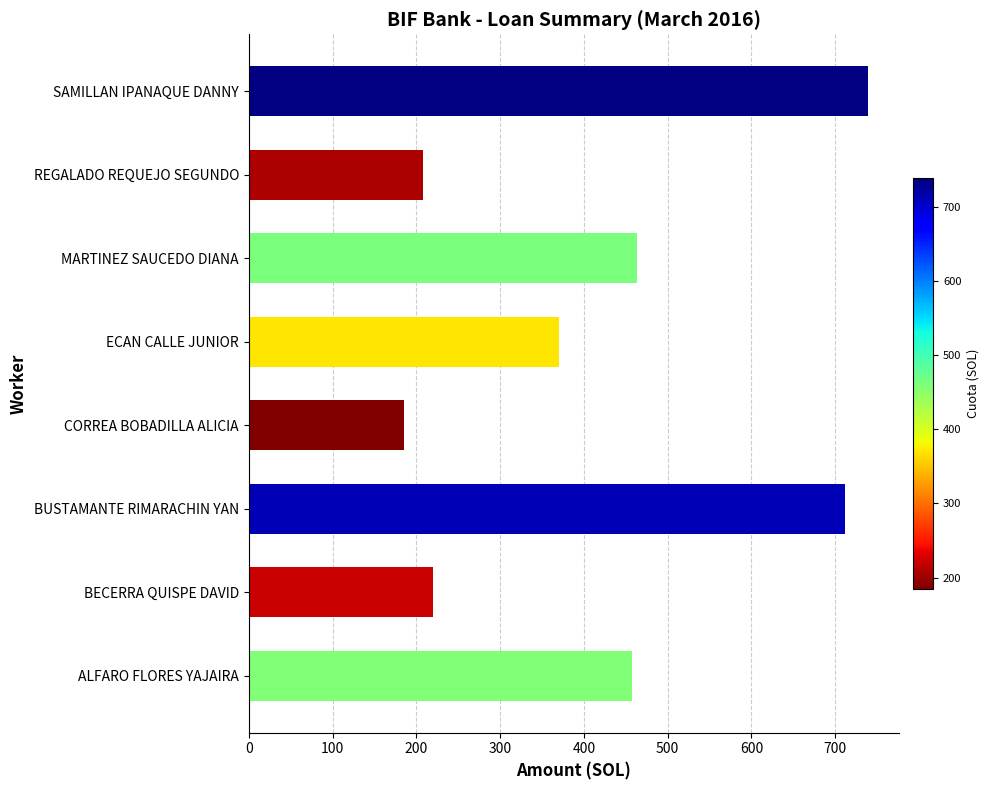

Which label corresponds to the largest value in the chart?

SAMILLAN IPANAQUE DANNY